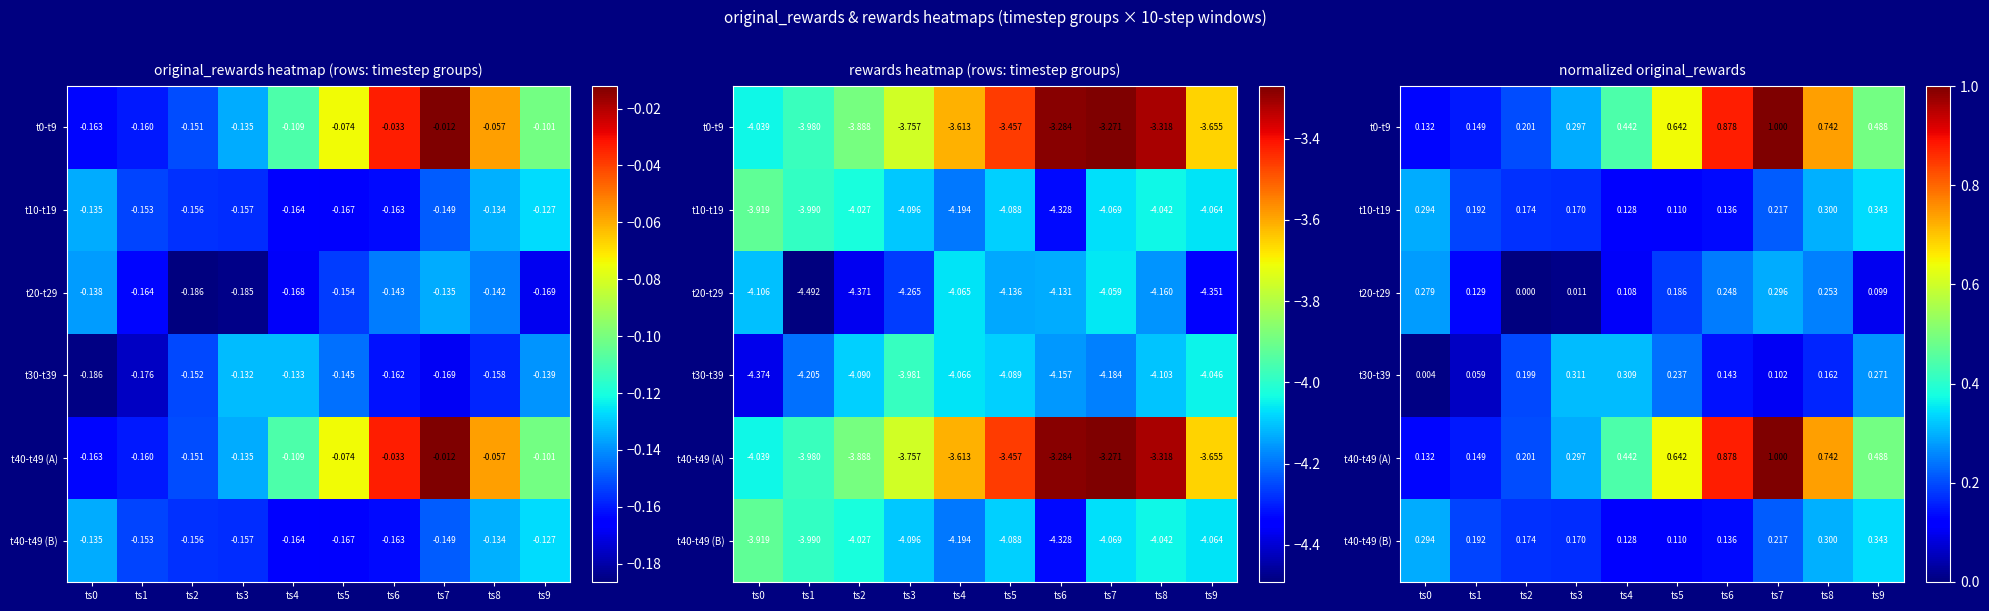

The t40-t49 (B) series shows 0.0 at ts5. True or false?

False